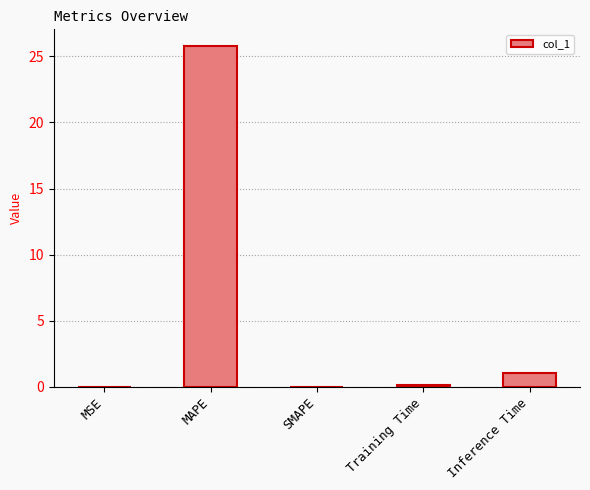

What is the sum of the values at SMAPE and MAPE?

25.8